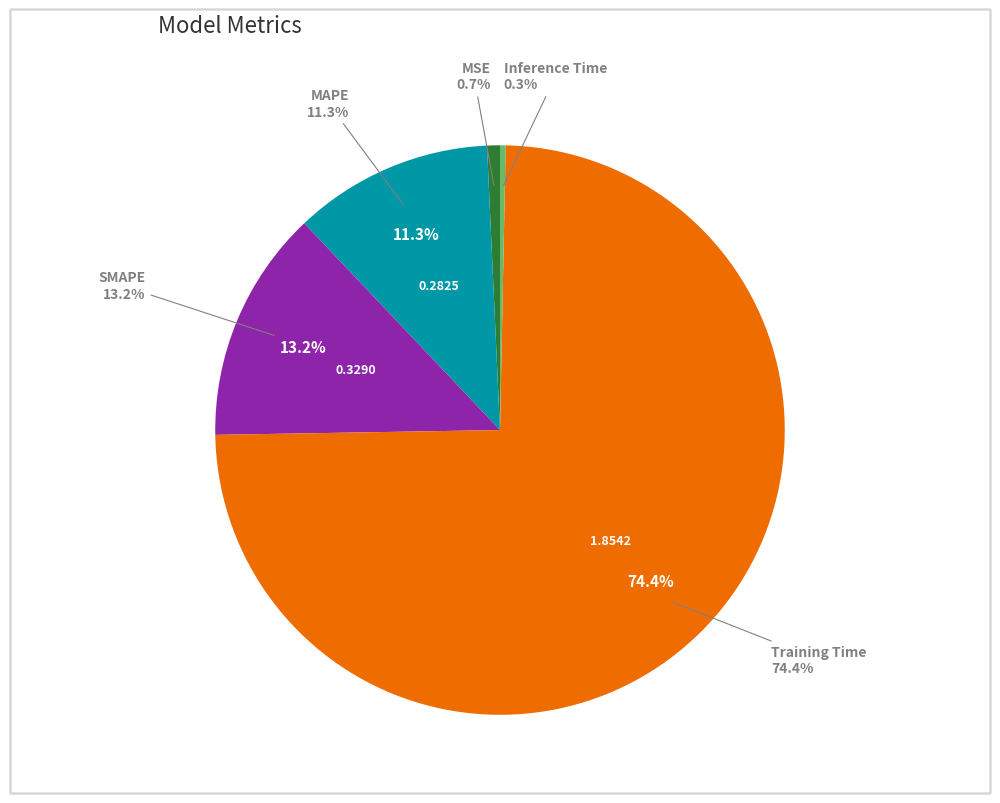

What is the majority slice?

Training Time